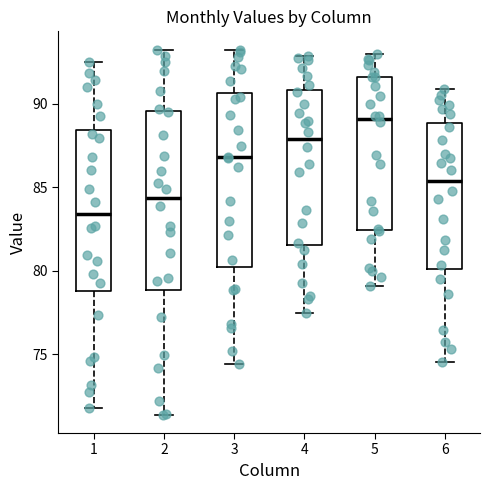

Reading left to right, read every box against the y-axis: the position of its median line, the range the box covers, and the ends of its whiskers. The values are not printed on the chart, so give them approximately, as read against the axis.

1: median 83.5, box 79.0 to 88.5, whiskers 72.0 to 92.5
2: median 84.5, box 79.0 to 89.5, whiskers 71.5 to 93.0
3: median 87.0, box 80.0 to 90.5, whiskers 74.5 to 93.0
4: median 88.0, box 81.5 to 91.0, whiskers 77.5 to 93.0
5: median 89.0, box 82.5 to 91.5, whiskers 79.0 to 93.0
6: median 85.5, box 80.0 to 89.0, whiskers 74.5 to 91.0